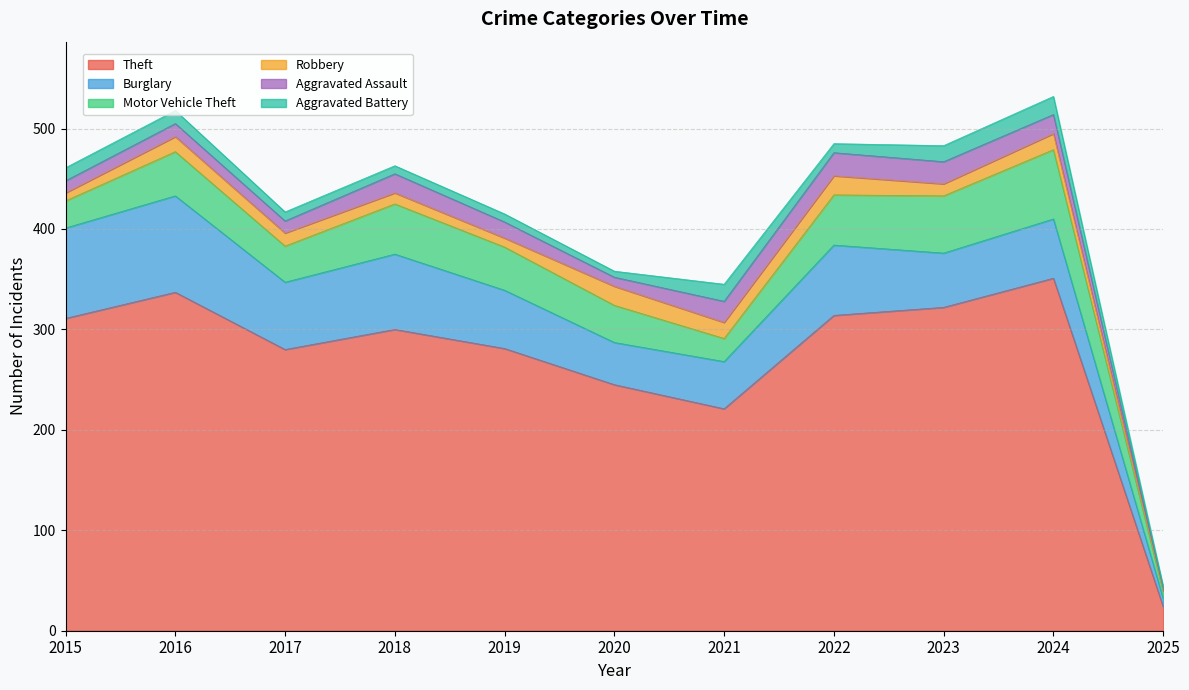

List the labels in order of Aggravated Assault value, largest first.

2022, 2023, 2021, 2018, 2024, 2019, 2016, 2015, 2017, 2020, 2025